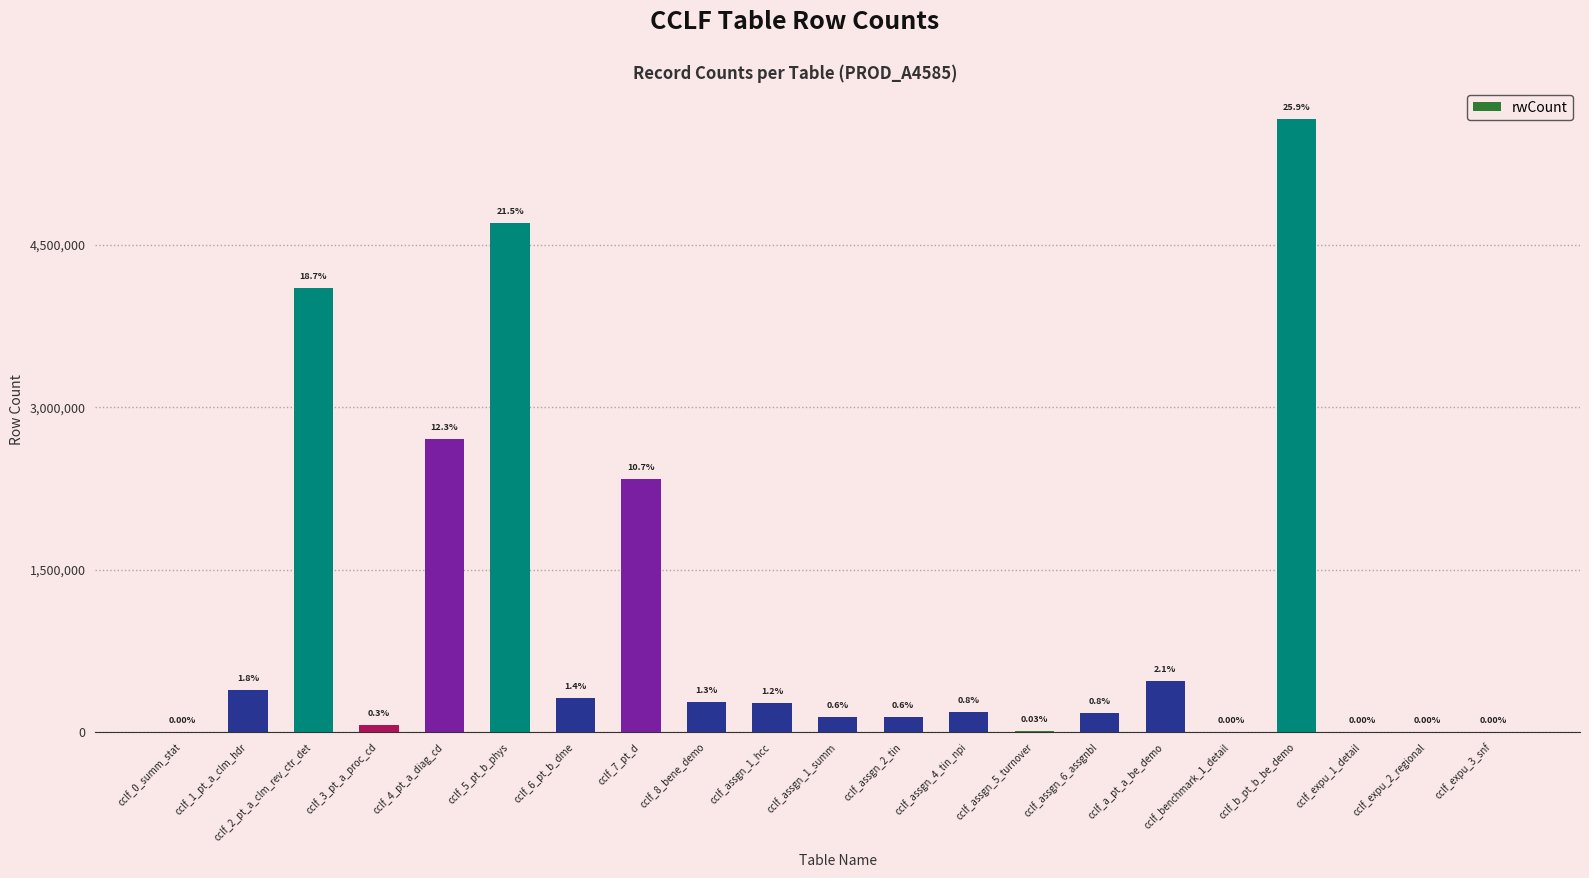

Which category has the highest value across all series?

cclf_b_pt_b_be_demo